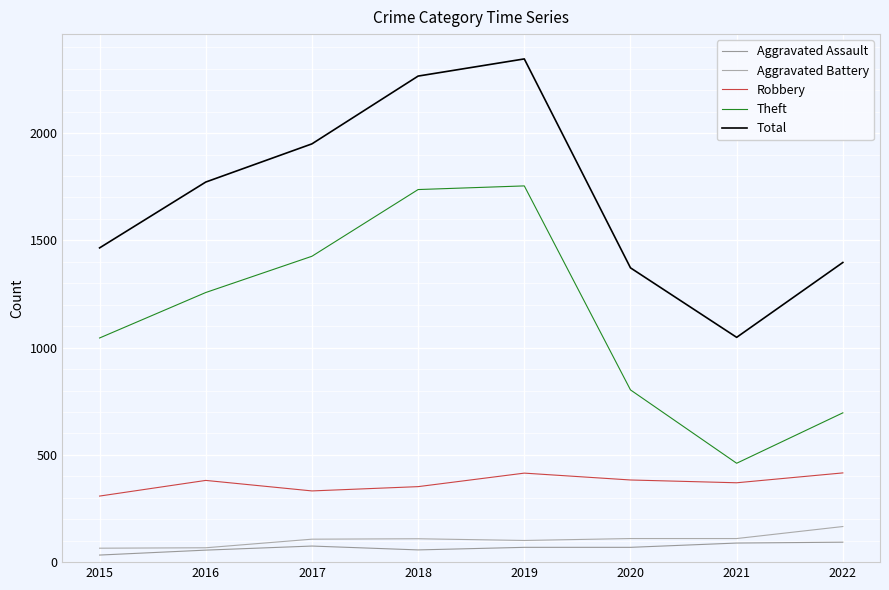

True or false: Theft and Aggravated Assault cross at least once.

False